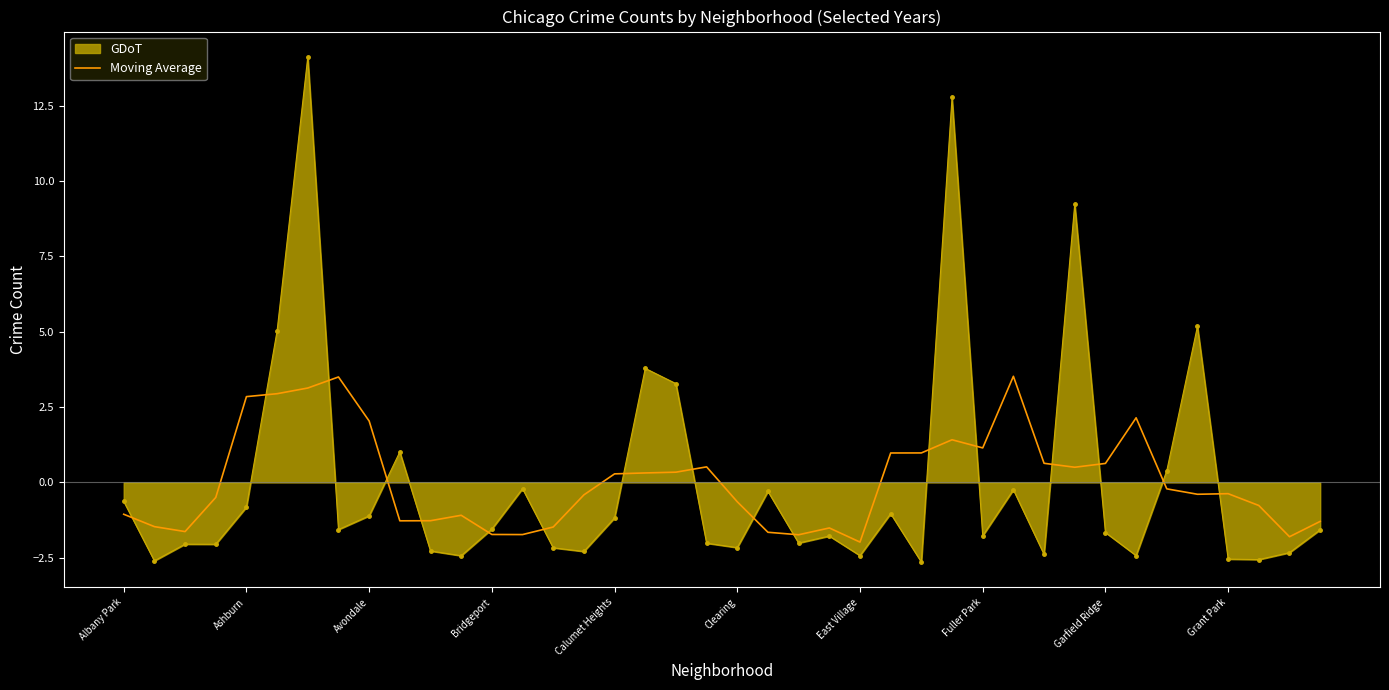

List the series in order of their peak value, lowest first.

Moving Average, GDoT